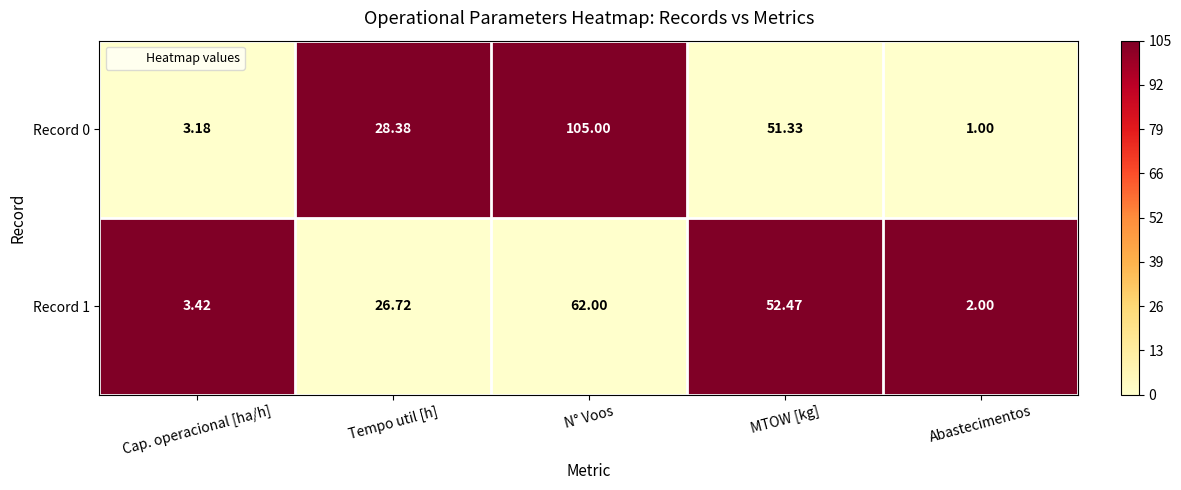

What is the greatest value displayed?

105.0